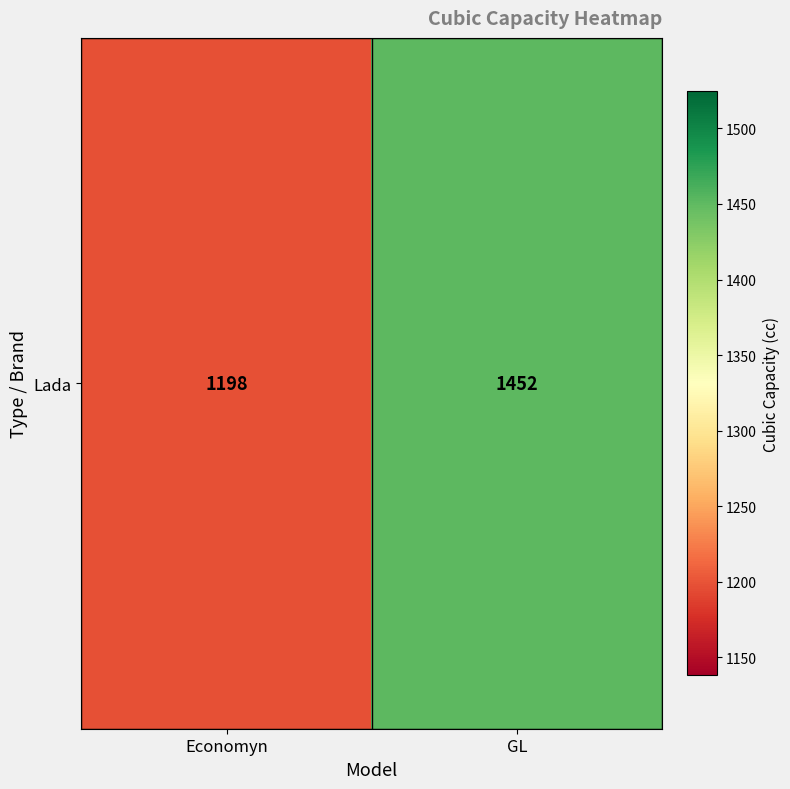

Approximately how many times larger is the value at Economyn compared to GL?

0.8